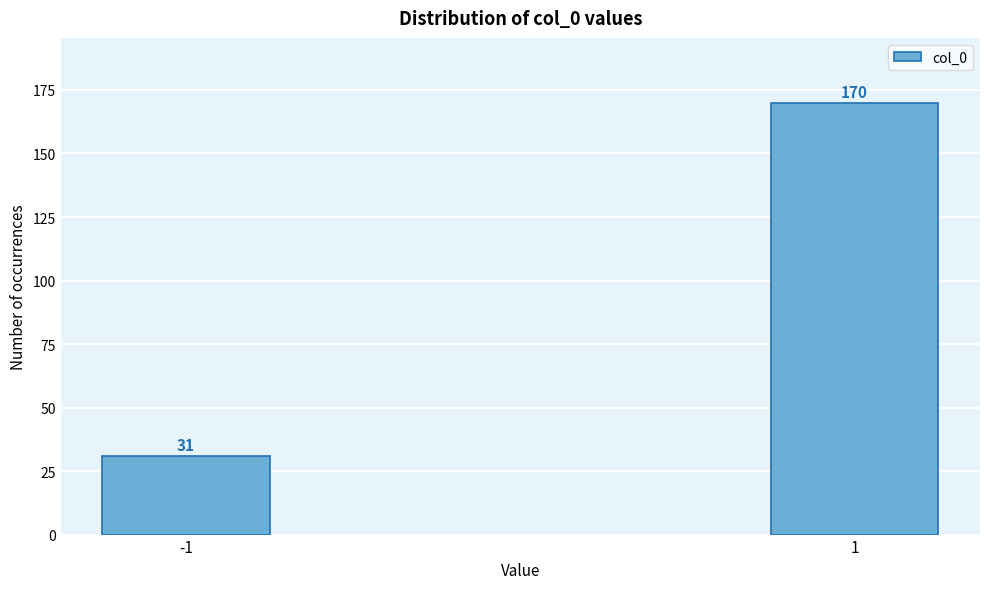

Reading left to right, transcribe all the data shown in this chart.

-1=31	1=170